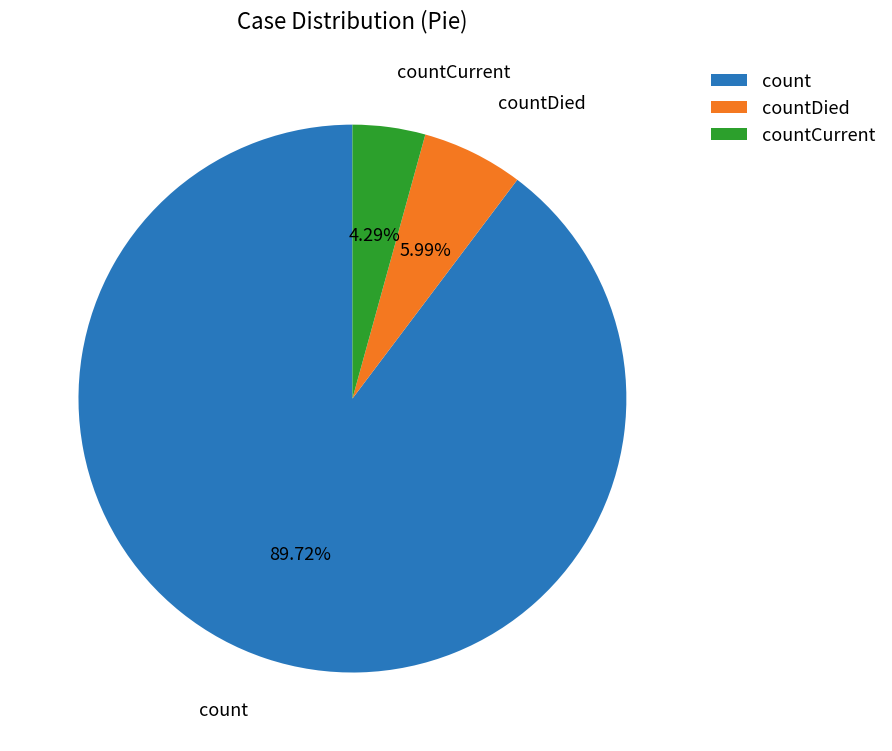

The countDied slice represents 21% of the pie. True or false?

False